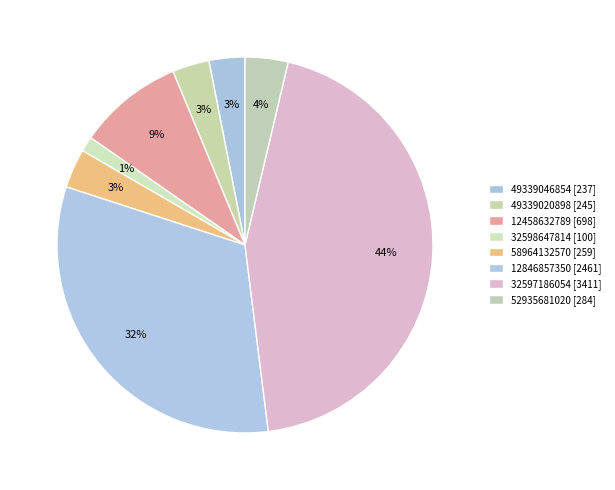

How many segments does this pie chart have?

8